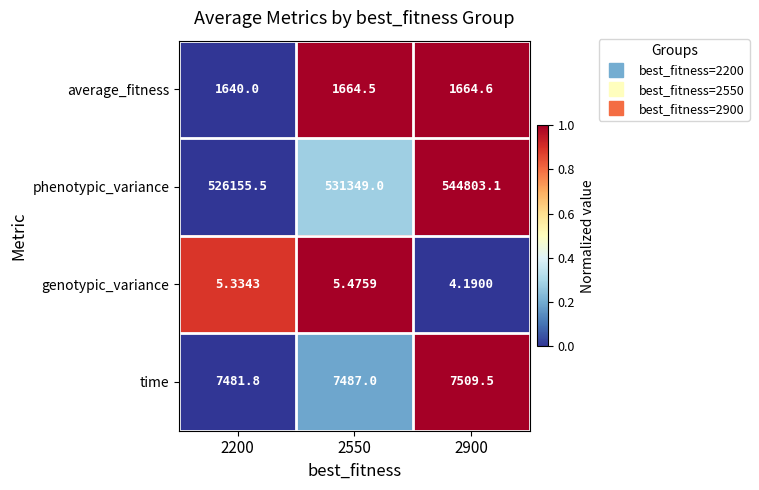

How many series are shown in this chart?

4